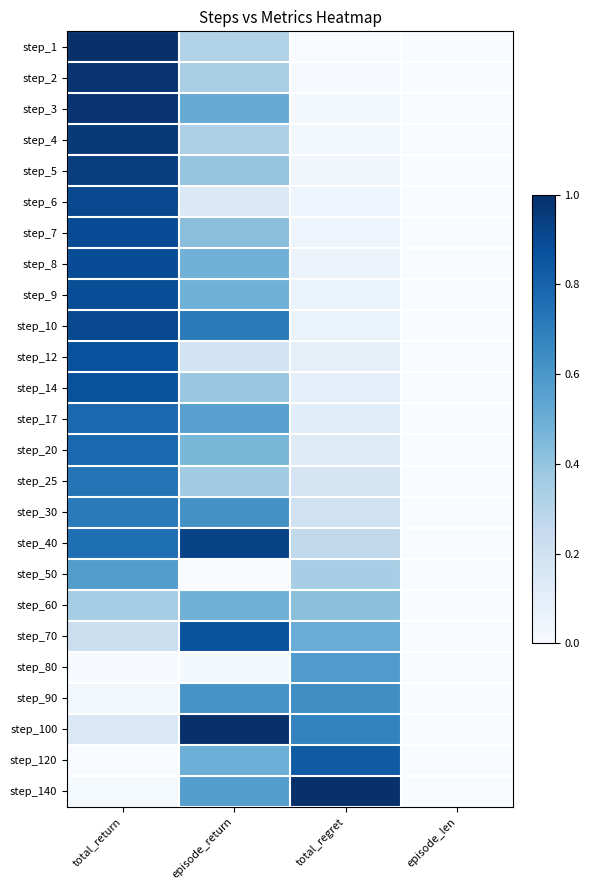

Reading left to right, what are all the values shown in this chart?

step_1: total_return=1.0	episode_return=0.3	total_regret=0.0	episode_len=0.0
step_2: total_return=1.0	episode_return=0.3	total_regret=0.0	episode_len=0.0
step_3: total_return=1.0	episode_return=0.5	total_regret=0.0	episode_len=0.0
step_4: total_return=1.0	episode_return=0.3	total_regret=0.0	episode_len=0.0
step_5: total_return=0.9	episode_return=0.4	total_regret=0.0	episode_len=0.0
step_6: total_return=0.9	episode_return=0.1	total_regret=0.0	episode_len=0.0
step_7: total_return=0.9	episode_return=0.4	total_regret=0.0	episode_len=0.0
step_8: total_return=0.9	episode_return=0.5	total_regret=0.1	episode_len=0.0
step_9: total_return=0.9	episode_return=0.5	total_regret=0.1	episode_len=0.0
step_10: total_return=0.9	episode_return=0.7	total_regret=0.1	episode_len=0.0
step_12: total_return=0.9	episode_return=0.2	total_regret=0.1	episode_len=0.0
step_14: total_return=0.9	episode_return=0.4	total_regret=0.1	episode_len=0.0
step_17: total_return=0.8	episode_return=0.6	total_regret=0.1	episode_len=0.0
step_20: total_return=0.8	episode_return=0.5	total_regret=0.1	episode_len=0.0
step_25: total_return=0.7	episode_return=0.4	total_regret=0.2	episode_len=0.0
step_30: total_return=0.7	episode_return=0.6	total_regret=0.2	episode_len=0.0
step_40: total_return=0.8	episode_return=0.9	total_regret=0.3	episode_len=0.0
step_50: total_return=0.6	episode_return=0.0	total_regret=0.3	episode_len=0.0
step_60: total_return=0.4	episode_return=0.5	total_regret=0.4	episode_len=0.0
step_70: total_return=0.2	episode_return=0.9	total_regret=0.5	episode_len=0.0
step_80: total_return=0.0	episode_return=0.0	total_regret=0.6	episode_len=0.0
step_90: total_return=0.0	episode_return=0.6	total_regret=0.6	episode_len=0.0
step_100: total_return=0.1	episode_return=1.0	total_regret=0.7	episode_len=0.0
step_120: total_return=0.0	episode_return=0.5	total_regret=0.8	episode_len=0.0
step_140: total_return=0.0	episode_return=0.6	total_regret=1.0	episode_len=0.0